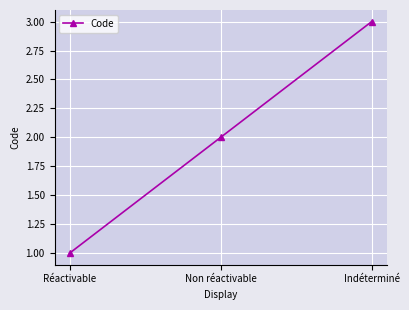

What is the label of the 2nd point from the right?

Non réactivable